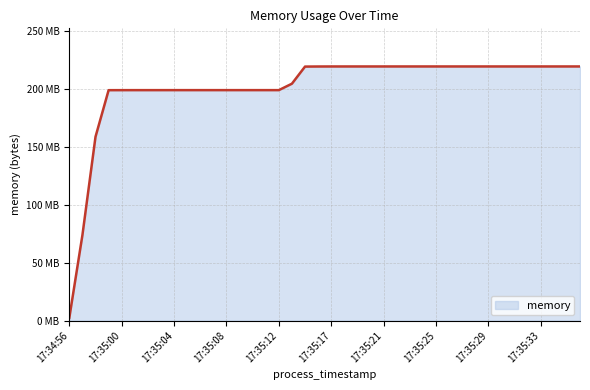

Reading left to right, list all the values displayed in this chart.

2.5	73.8	158.6	198.8	198.8	198.8	198.8	198.8	198.8	198.8	198.8	198.8	198.8	198.8	198.8	198.8	198.8	204.4	219.1	219.2	219.2	219.2	219.2	219.2	219.2	219.2	219.2	219.2	219.2	219.2	219.2	219.2	219.2	219.2	219.2	219.2	219.2	219.2	219.2	219.2